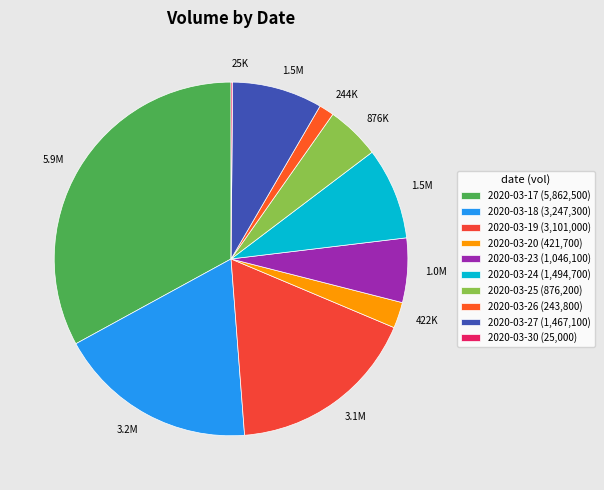

Is it true that 2020-03-27 is 22% of the pie?

False